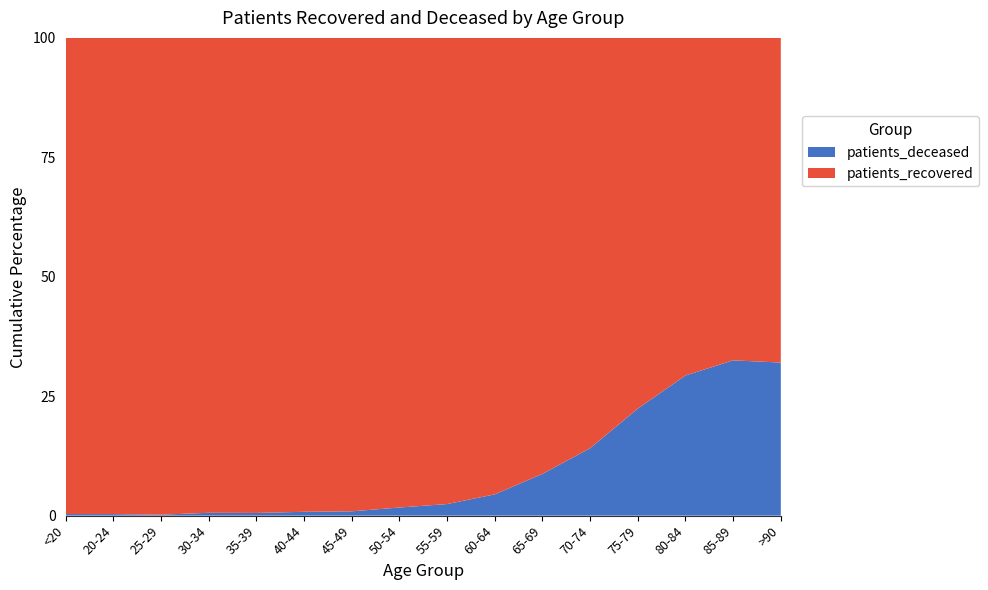

Reading left to right, extract all data points from this chart.

patients_recovered: 2984	919	1536	2167	2289	2594	3844	5843	7050	7325	7299	8659	8335	6797	4361	1960
patients_deceased: 10	3	3	13	13	21	35	101	175	341	699	1422	2406	2821	2100	924